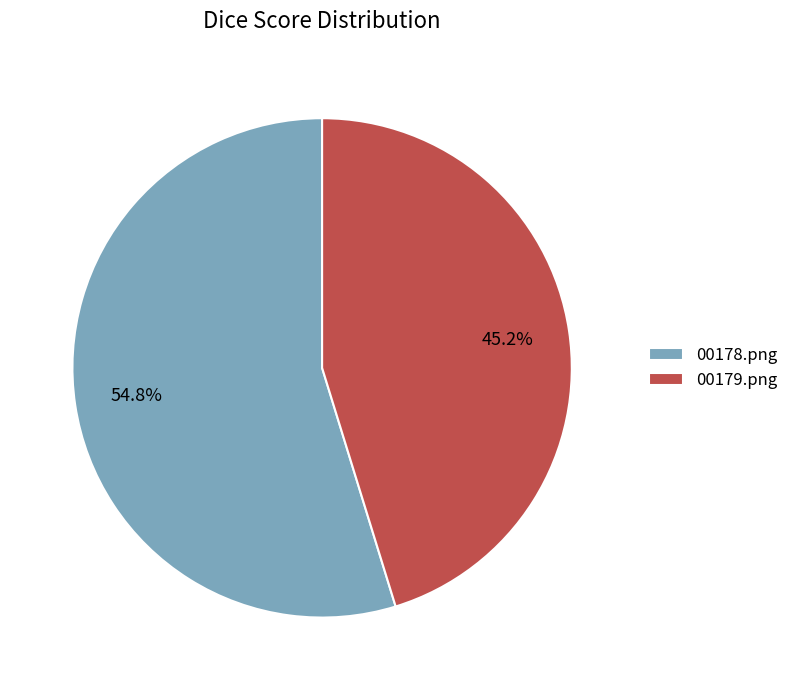

Which slice is the smallest?

00179.png